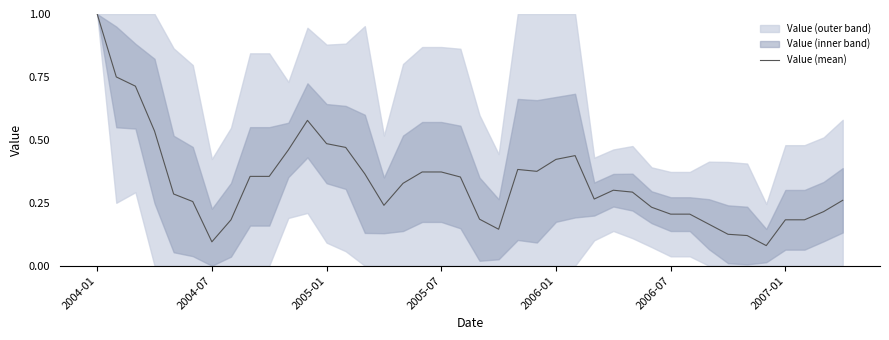

Which category has the highest value in the Value (mean) series?

2004-01